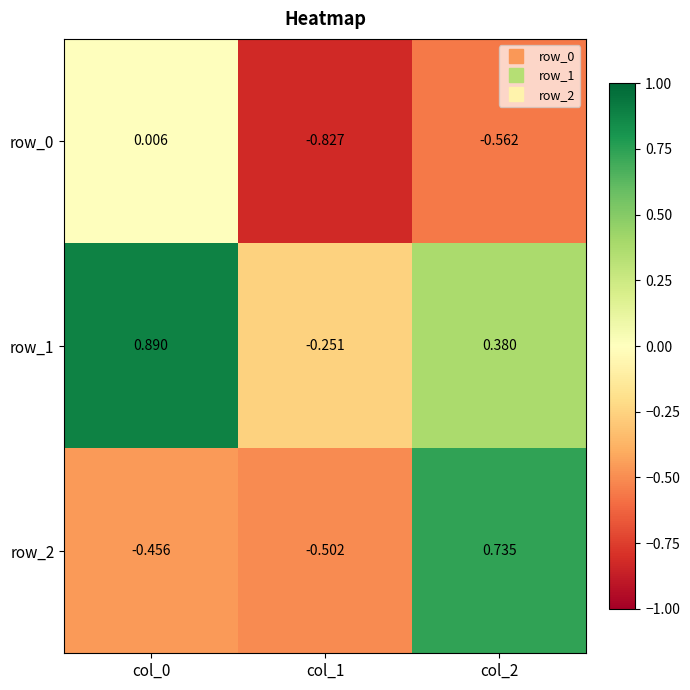

Is the value of row_0 at col_2 greater than the value of row_1 at col_1?

No